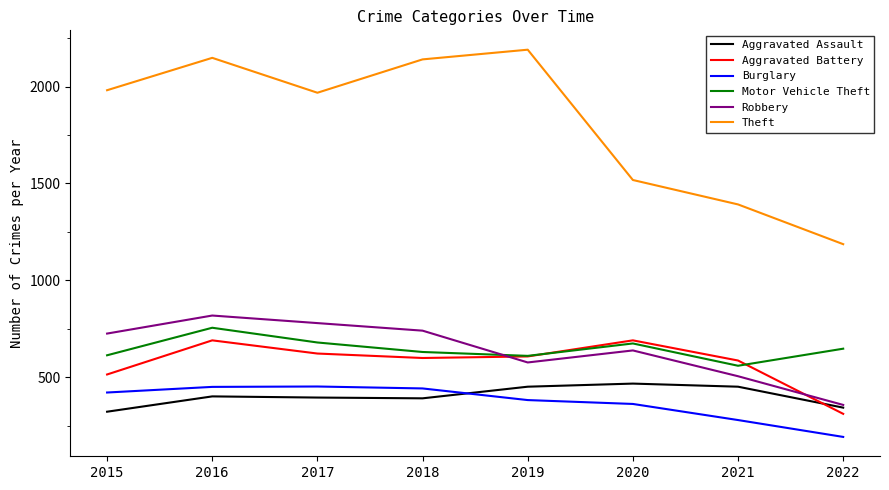

What are all the series names shown in the legend?

Aggravated Assault, Aggravated Battery, Burglary, Motor Vehicle Theft, Robbery, Theft